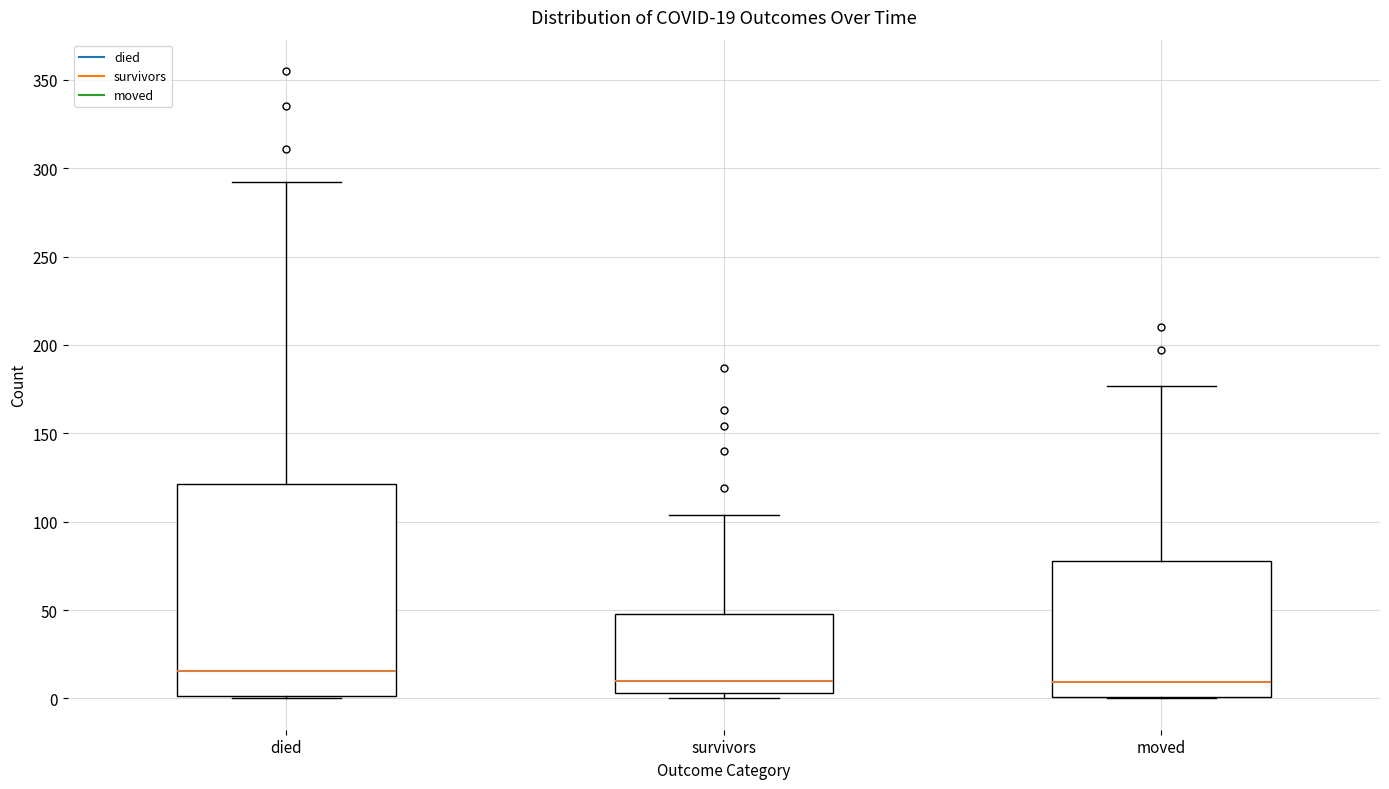

Which box is the tallest, from its lower edge to its upper edge?

died